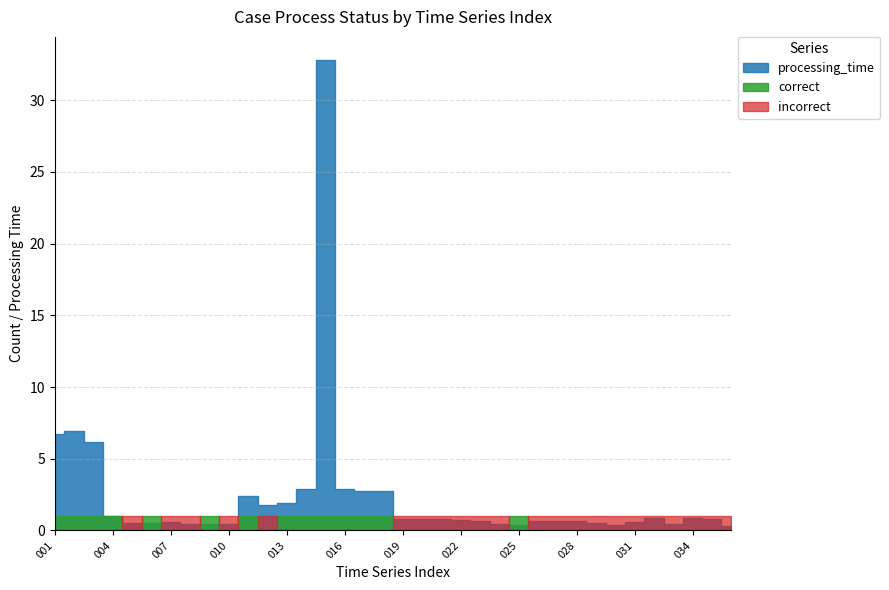

What is the maximum value shown in the chart?

32.8